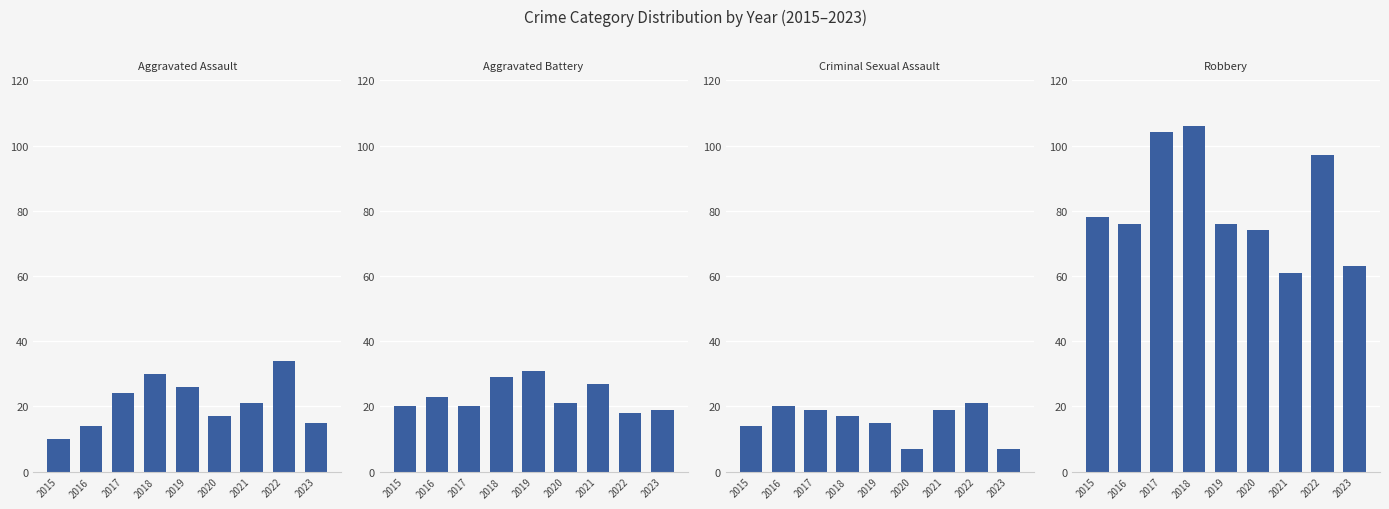

How many groups of bars are there?

9